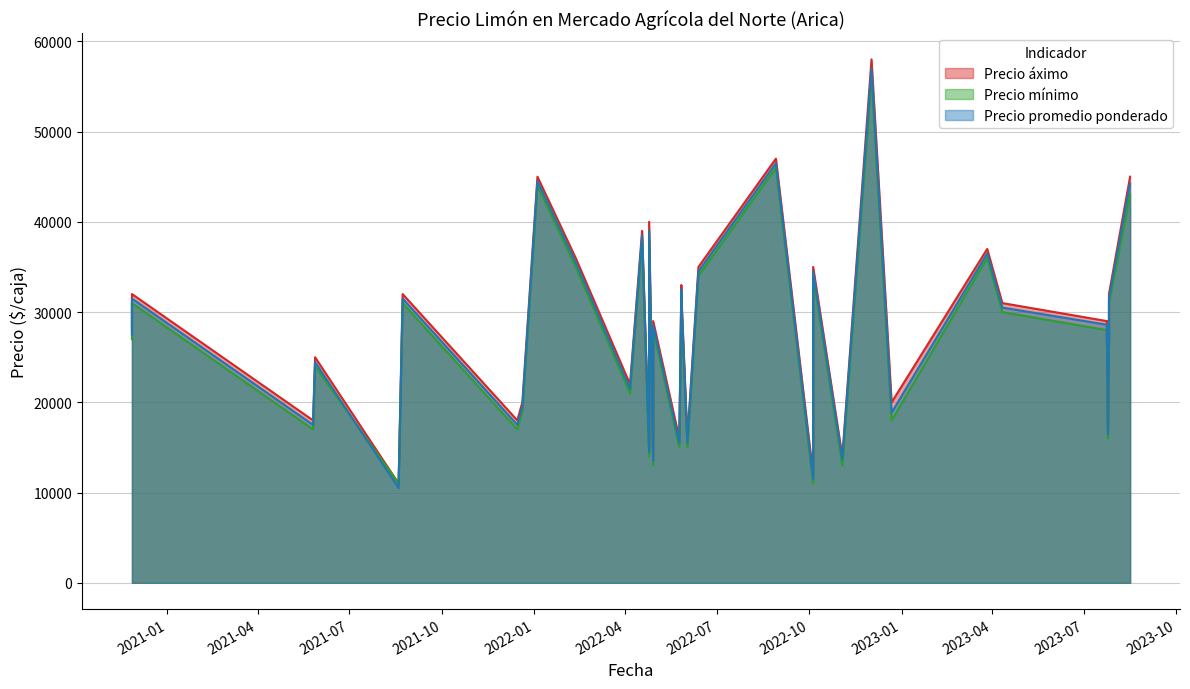

Reading right to left, transcribe all the data shown in this chart.

Precio áximo: 17000	20000	28000	32000	47000	45000	16000	16000	18000	58000	18000	14000	45000	29000	27000	29000	15000	40000	22000	20000	25000	31000	35000	12000	35000	33000	29000	32000	11000	36000	29000	27000	32000	37000	14000	32000	32000	39000	29000
Precio mínimo: 16000	19000	27000	31000	46000	44000	15000	15000	17000	56000	17000	13000	43000	28000	26000	28000	14000	38000	21000	18000	24000	30000	34000	11000	34000	32000	28000	31000	11000	35000	28000	26000	31000	36000	13000	31000	31000	38000	28000
Precio promedio ponderado: 16500	19500	27500	31500	46500	44500	15500	15500	17500	57000	17500	13625	44250	28600	26500	28400	14500	39000	21500	18857	24455	30500	34500	11500	34500	32500	28400	31500	10500	35500	28500	26500	31500	36500	13500	31500	31000	38500	28500